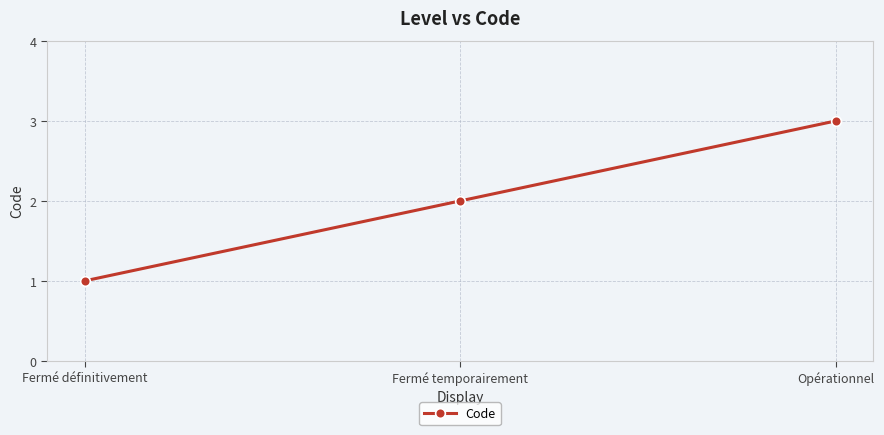

The value at Fermé temporairement is 3. True or false?

False